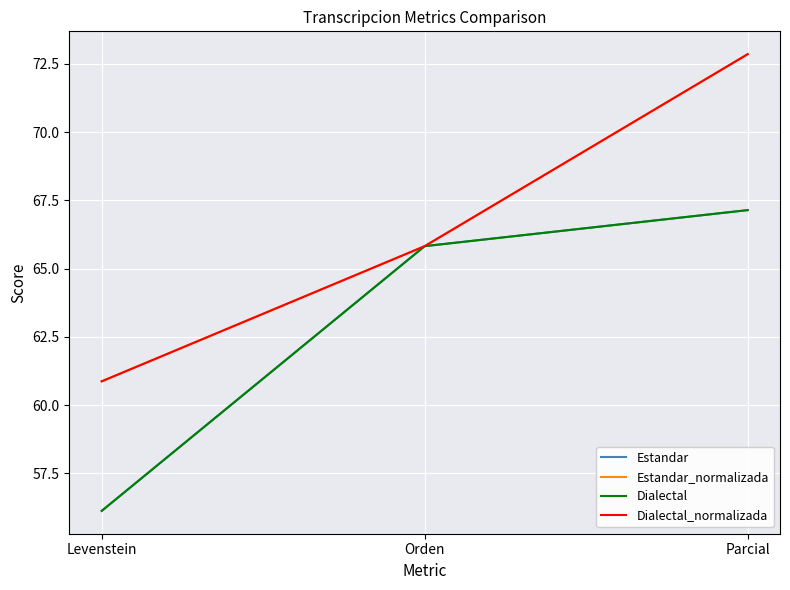

What is the difference between the maximum and minimum values in the Dialectal series?

11.0